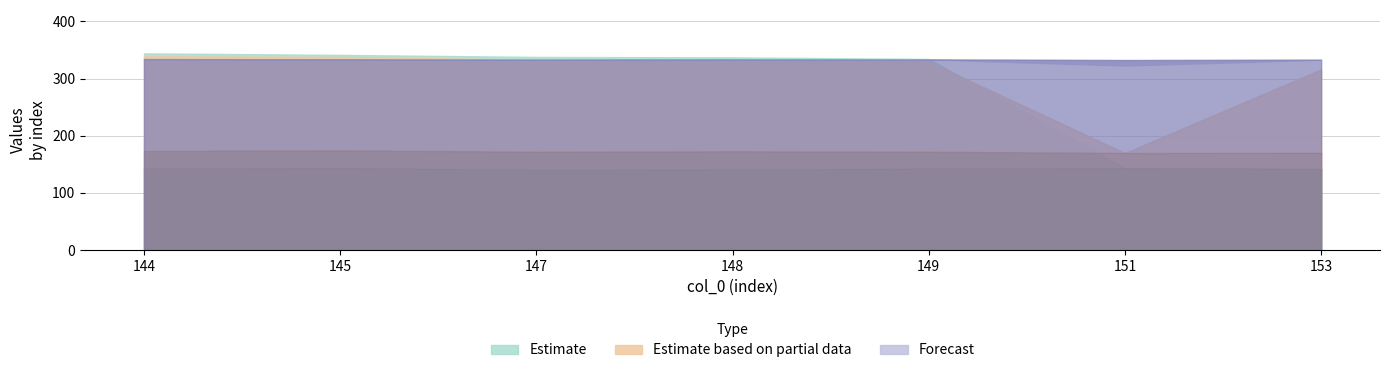

Which has a higher value, 144 or 153?

144